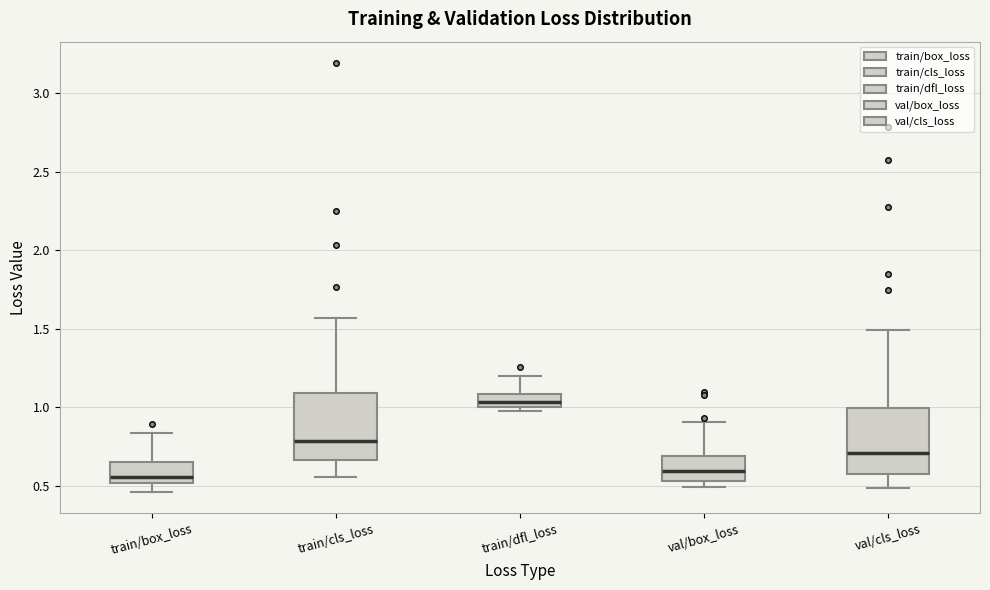

Which box's median line is the highest?

train/dfl_loss